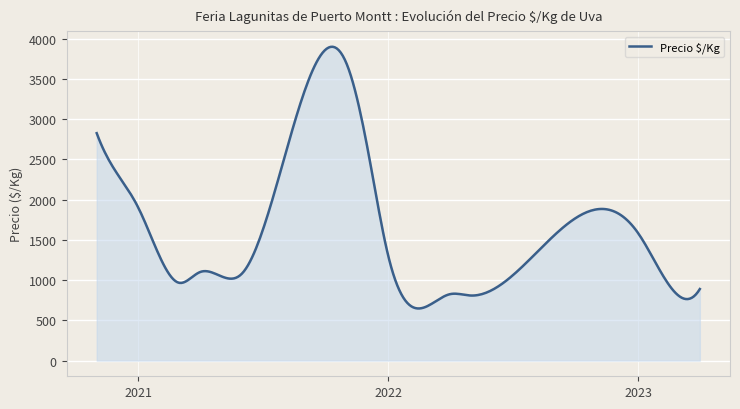

What is the difference between the maximum and minimum values?

3250.5